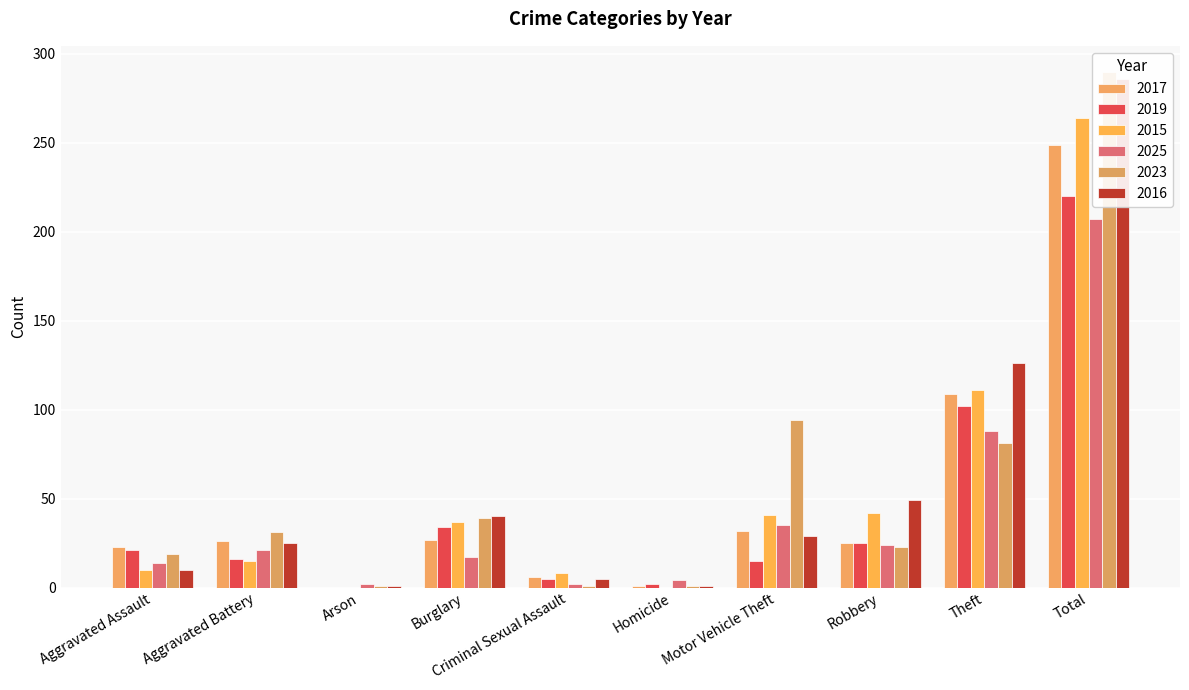

At how many categories does at least one series exceed 195?

1